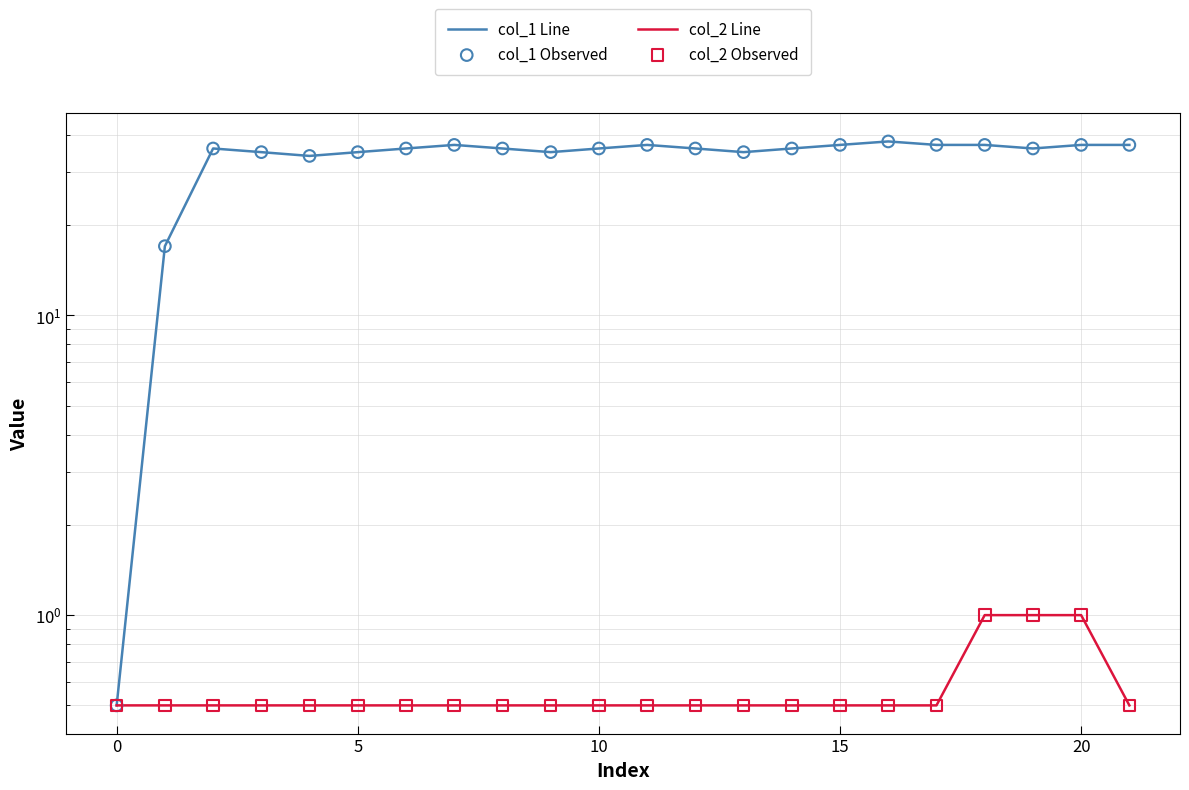

At which category is the sum across all series the highest?

16